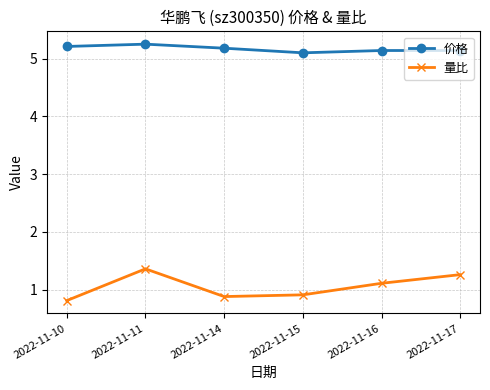

What is the minimum value shown in the chart?

0.8